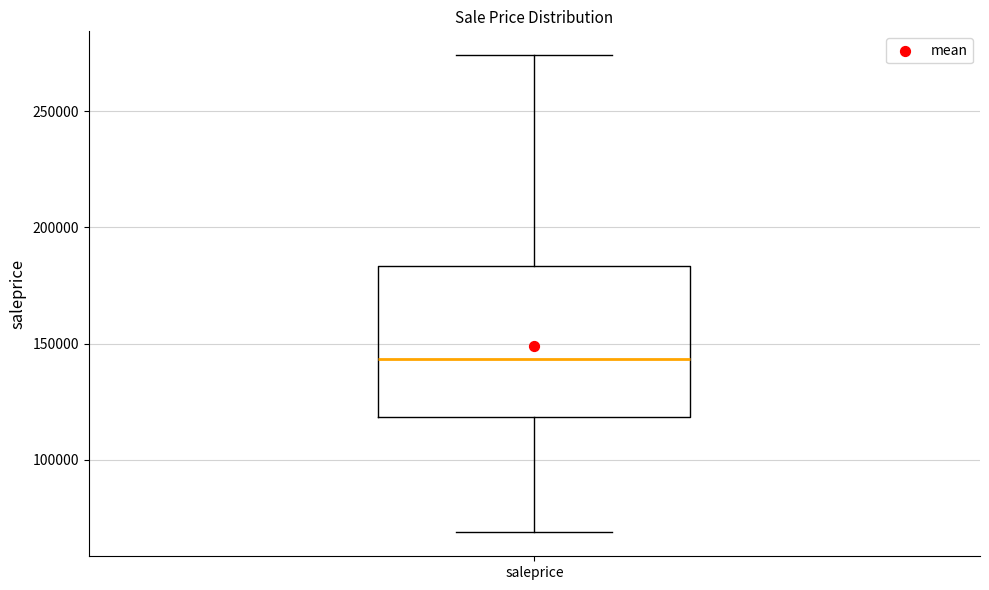

Transcribe this box plot: give where the median line is, the range the box spans, and where the two whiskers end, as read against the y-axis. The values are not printed on the chart, so give them approximately, as read against the axis.

median 145000, box 120000 to 185000, whiskers 70000 to 275000